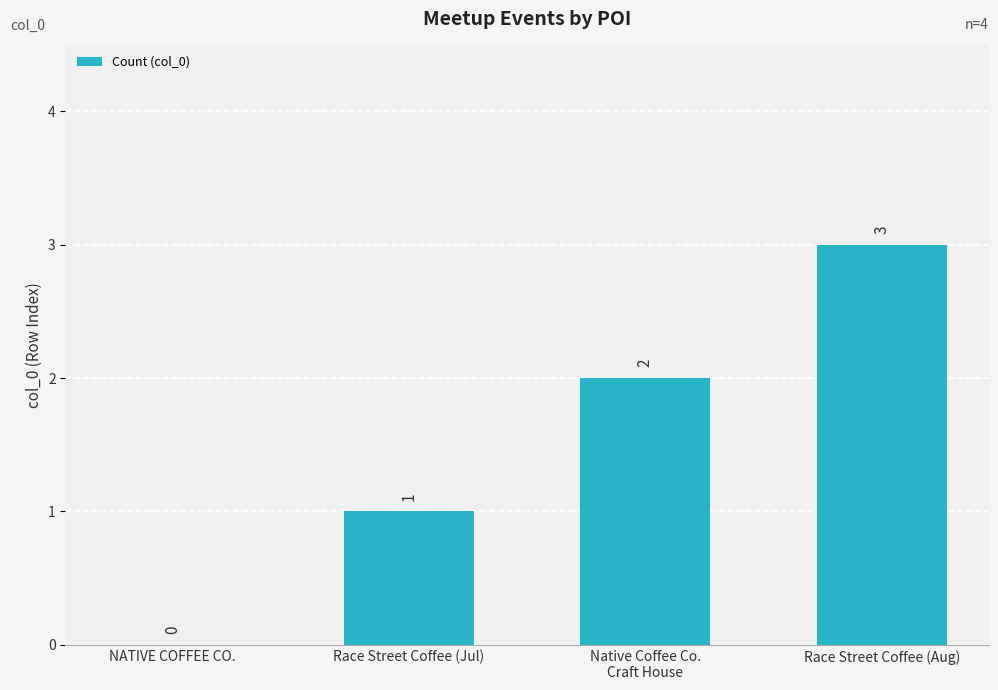

What is the change in value from NATIVE COFFEE CO. to Race Street Coffee (Jul)?

+1